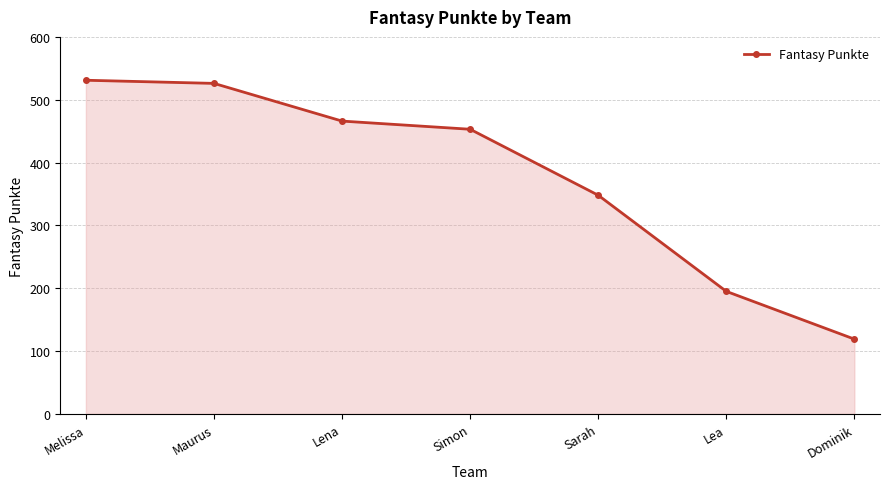

At which label does the data first exceed 453?

Melissa